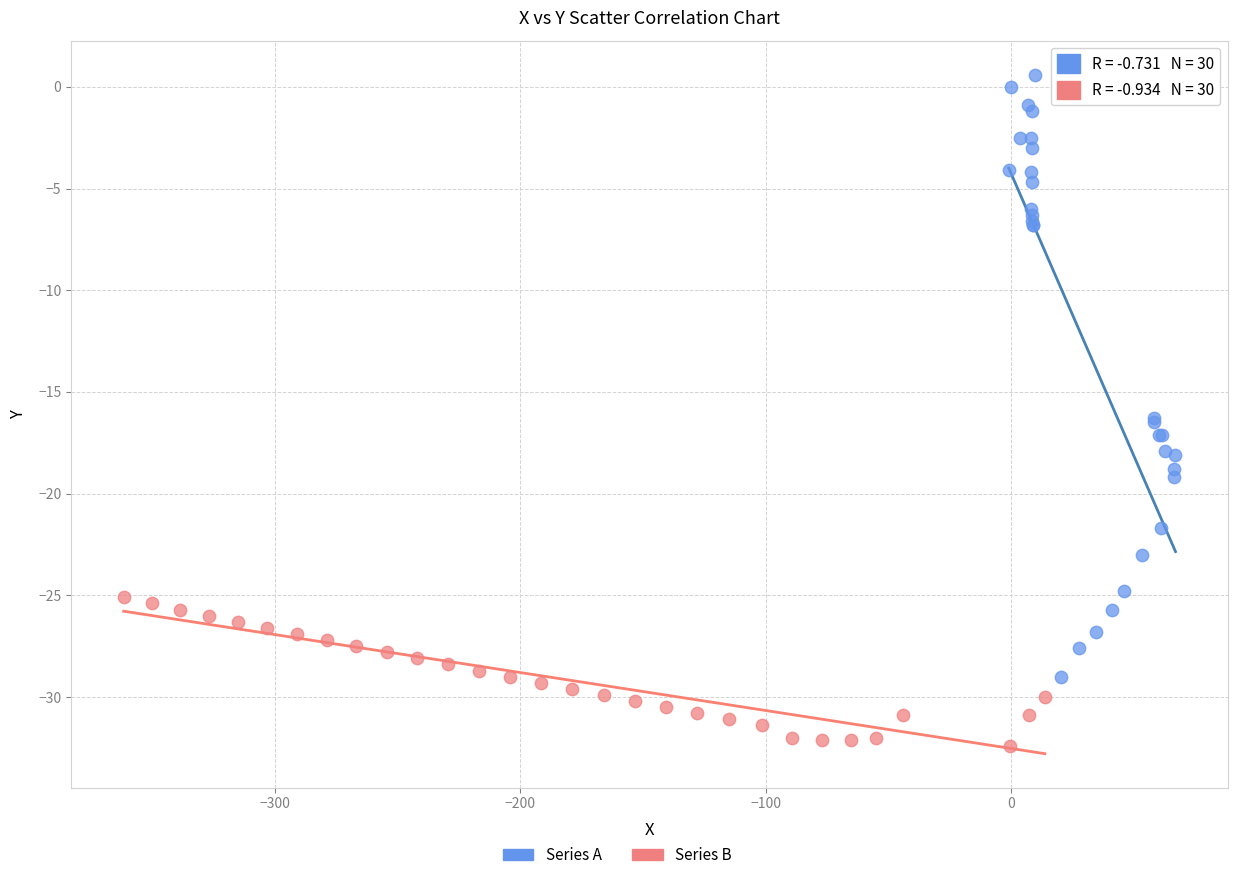

Which series contains the highest Y value?

Series A